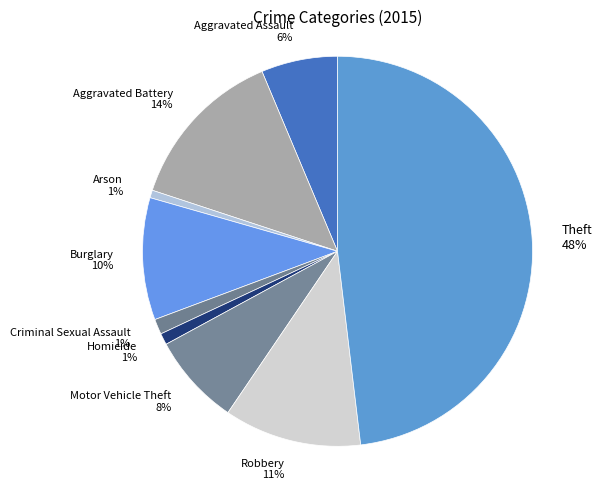

What is the largest slice in the pie chart?

Theft